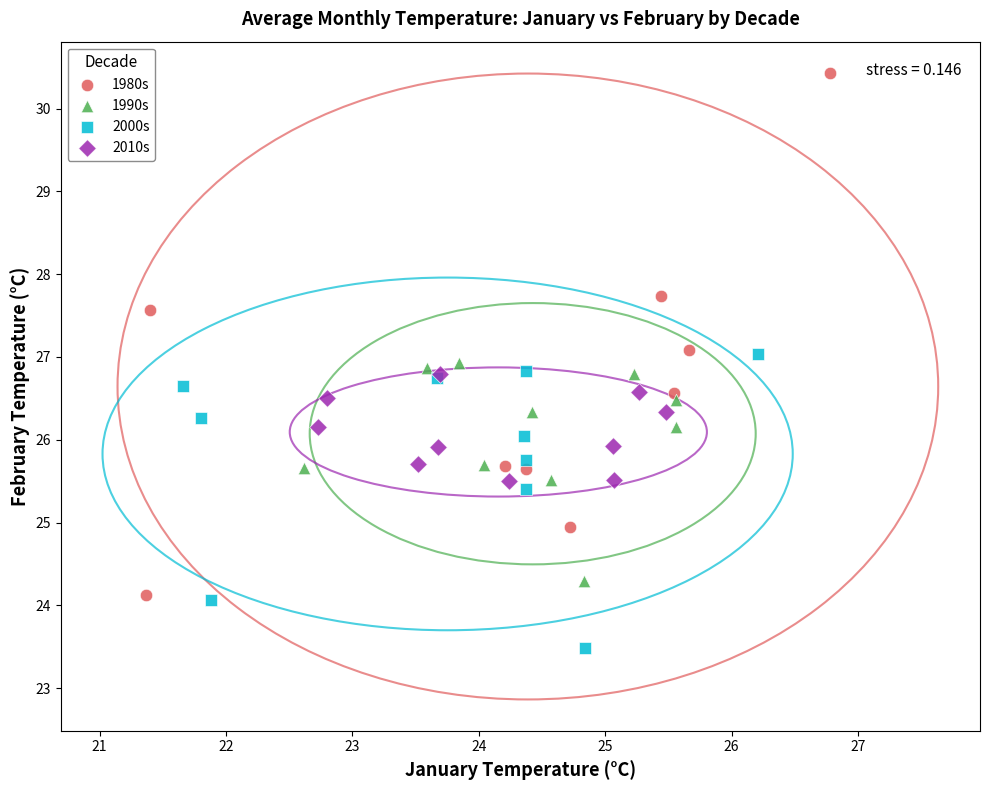

Which series contains the lowest Y value?

2000s